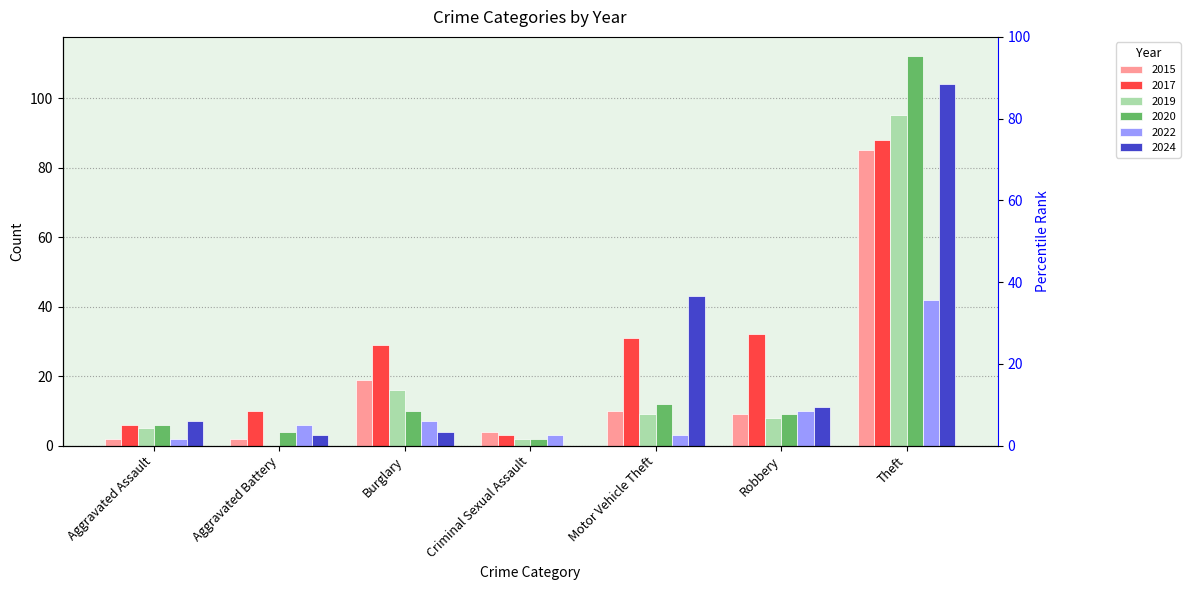

Between Robbery and Motor Vehicle Theft, which is larger?

Motor Vehicle Theft